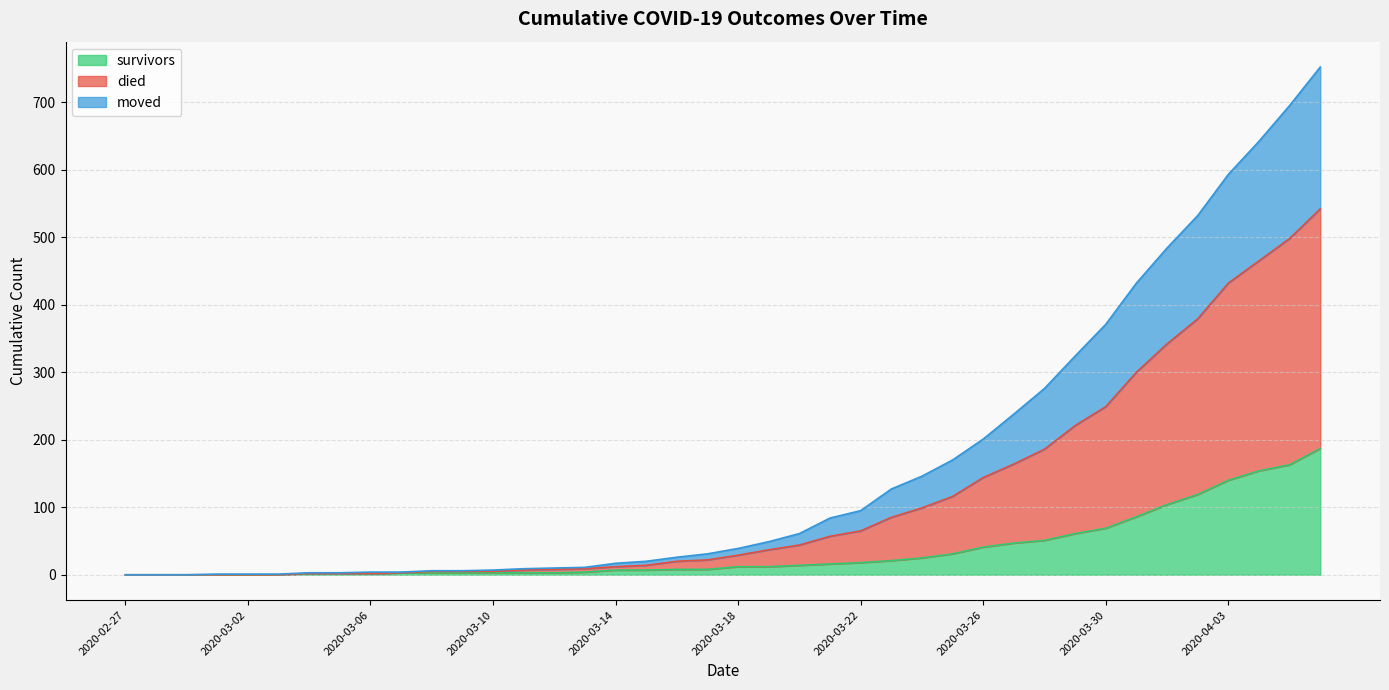

How many values in the died series exceed 39?

19